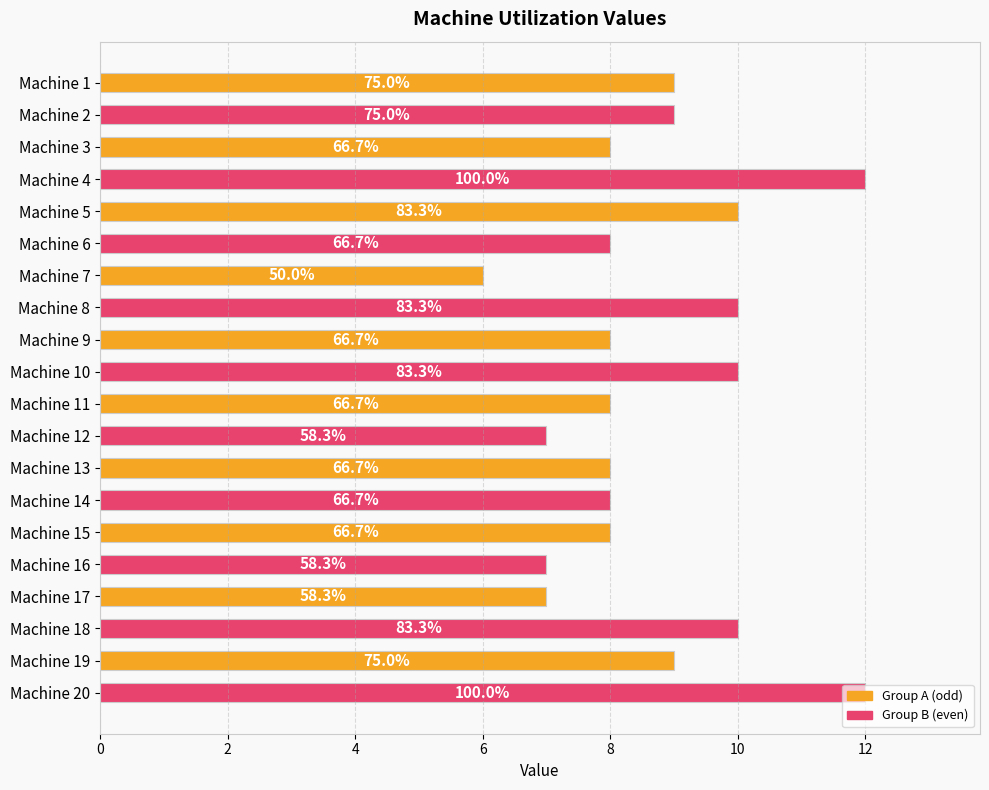

Are the bars horizontal?

Yes